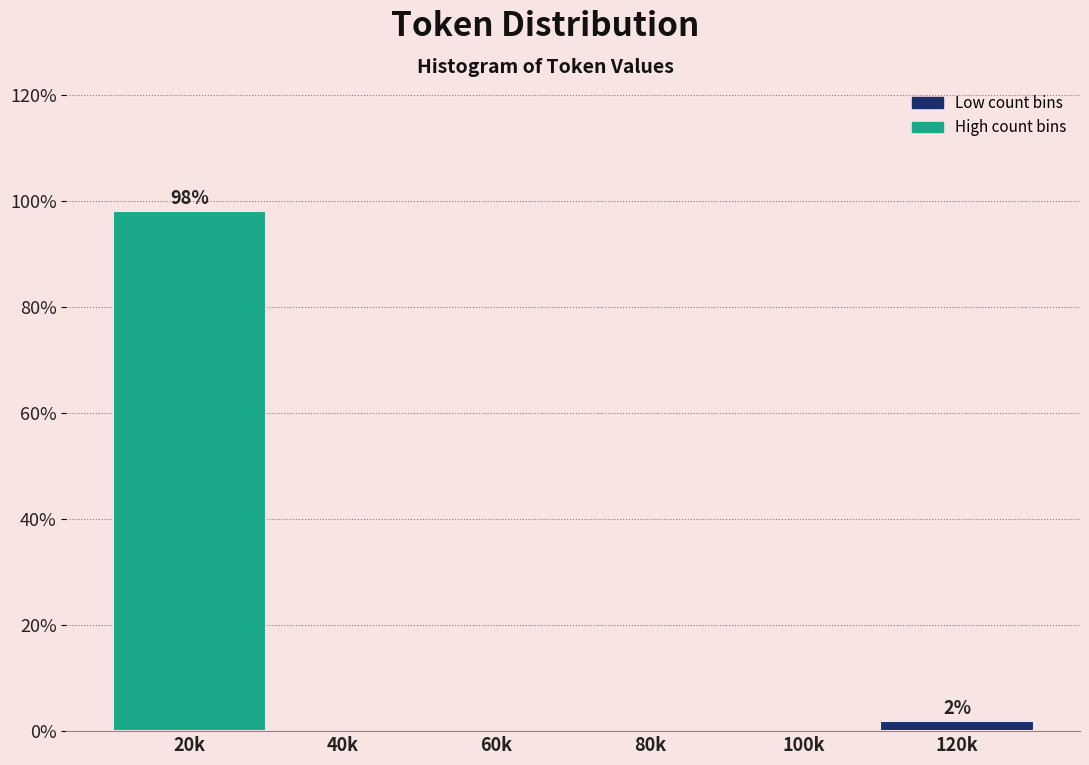

Reading left to right, list all the values displayed in this chart.

20k=98.1	40k=0.0	60k=0.0	80k=0.0	100k=0.0	120k=1.9